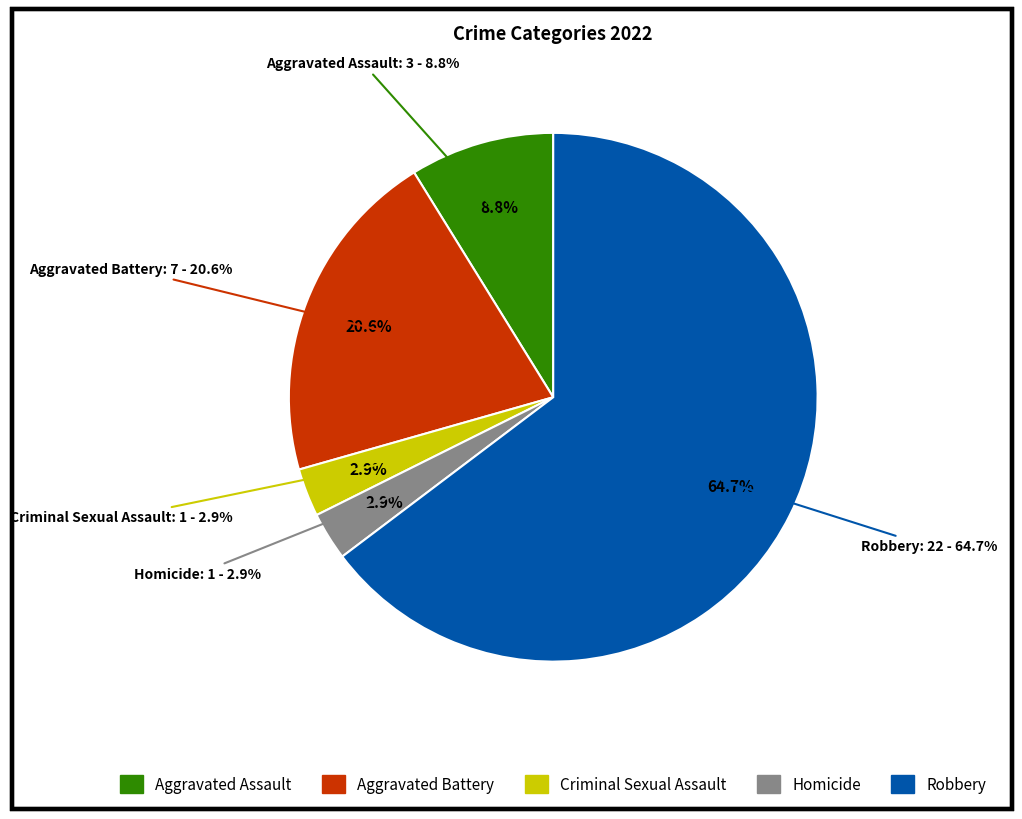

To the nearest percent, what percentage of the pie is Robbery?

65%